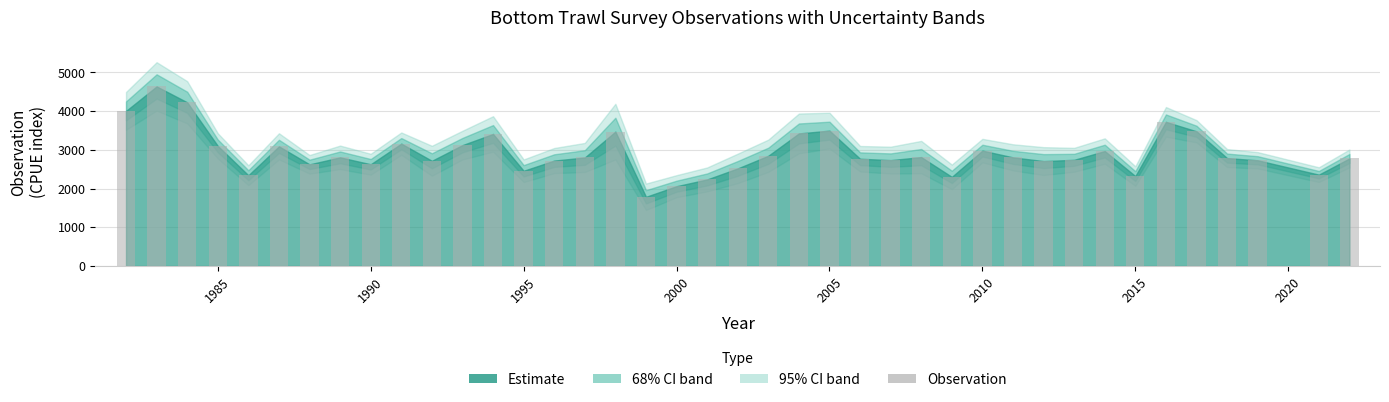

How many values exceed 2801?

20